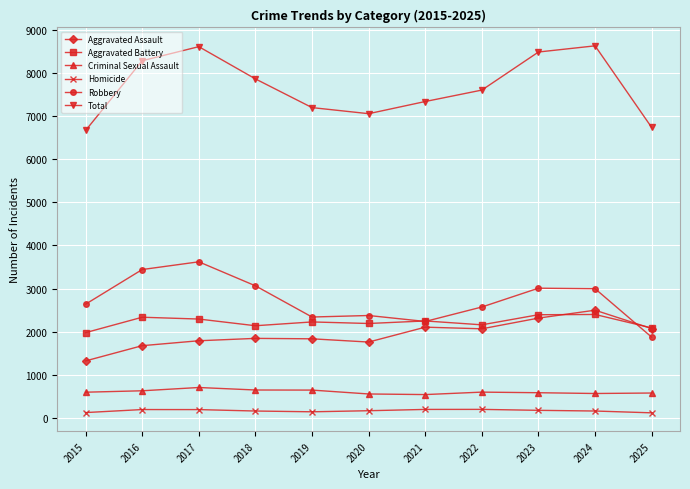

True or false: Aggravated Assault has a value of 994 at 2019.

False